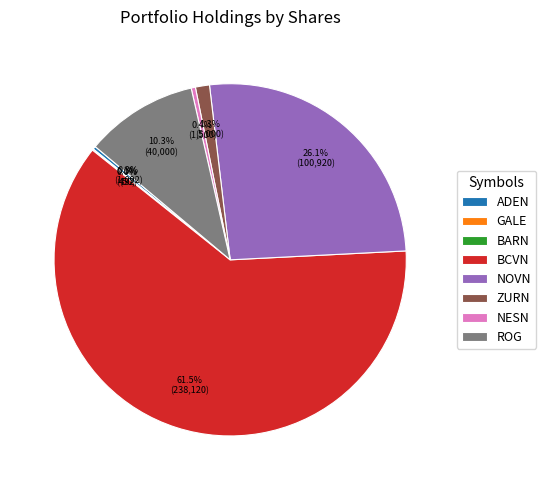

Is there a majority slice in this chart?

Yes